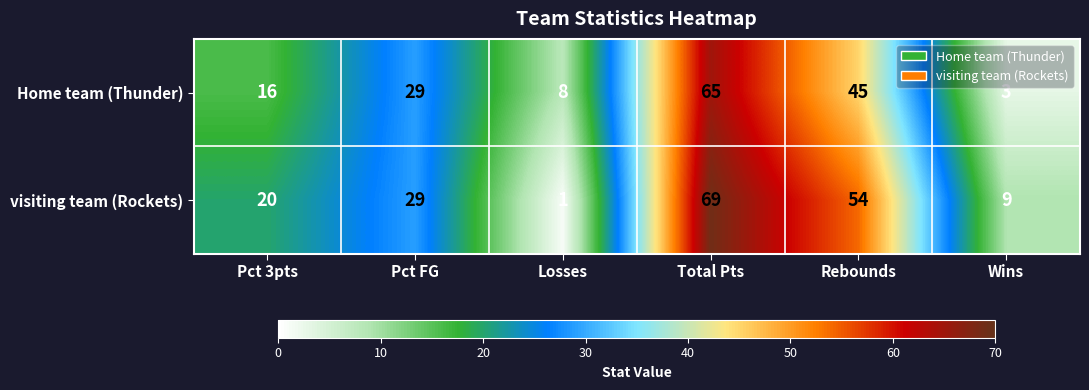

What value does the visiting team (Rockets) series have at Pct FG?

29